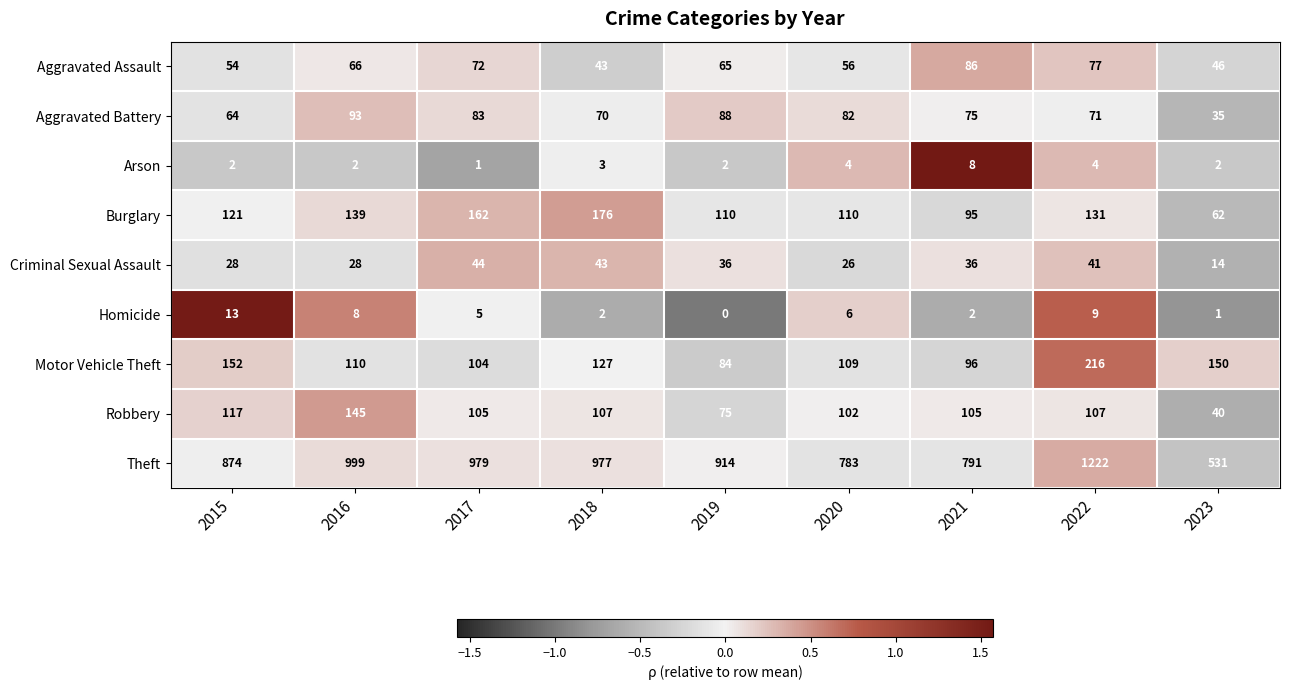

Which category has the highest value across all series?

2022